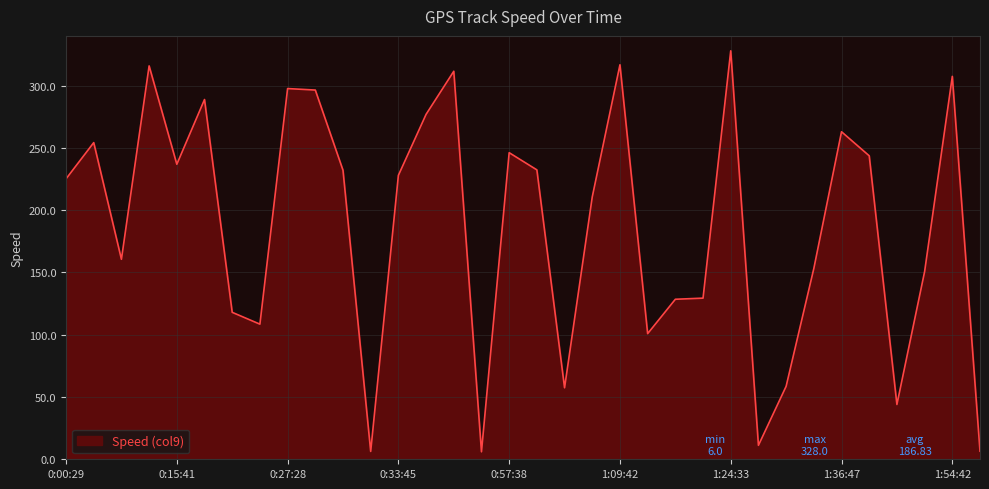

What is the maximum value shown in the chart?

328.0